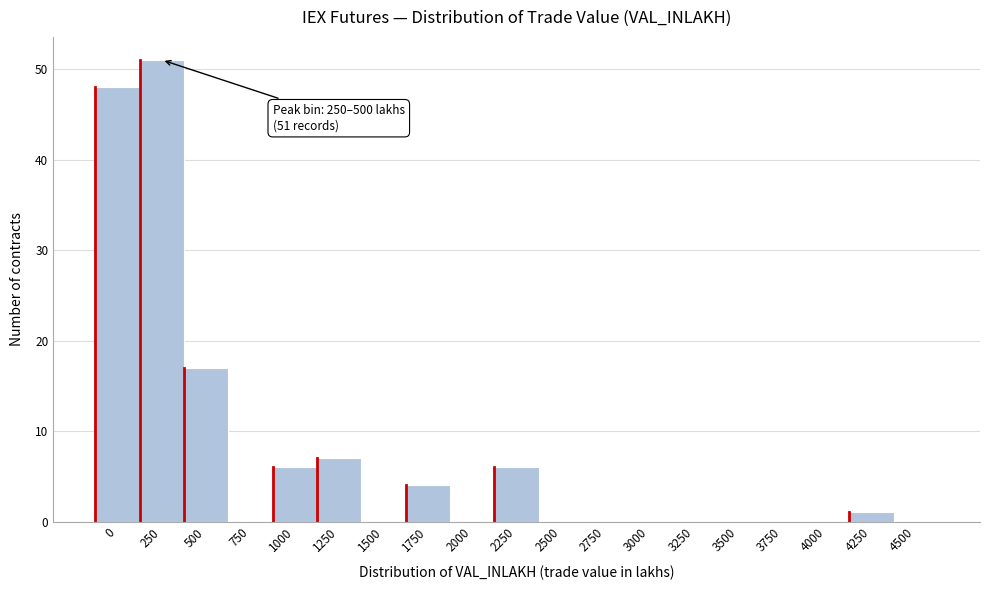

Reading left to right, transcribe all the data shown in this chart.

0=48	250=51	500=17	750=0	1000=6	1250=7	1500=0	1750=4	2000=0	2250=6	2500=0	2750=0	3000=0	3250=0	3500=0	3750=0	4000=0	4250=1	4500=0